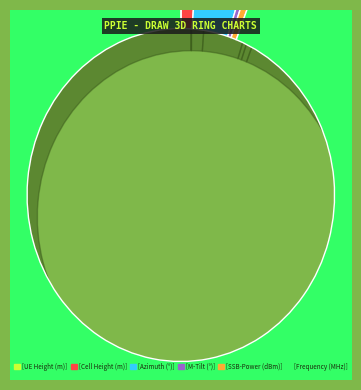

What percentage is the Cell Height (m) slice, to the nearest percent?

1%